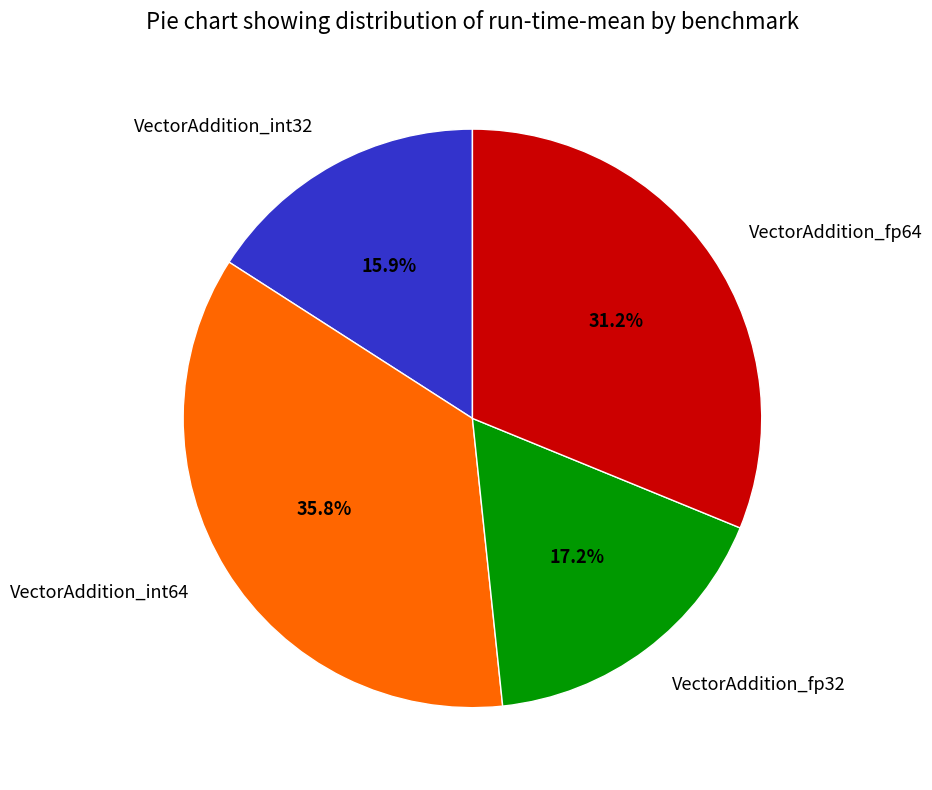

Is the sum of VectorAddition_int32 and VectorAddition_fp32 greater than half?

No